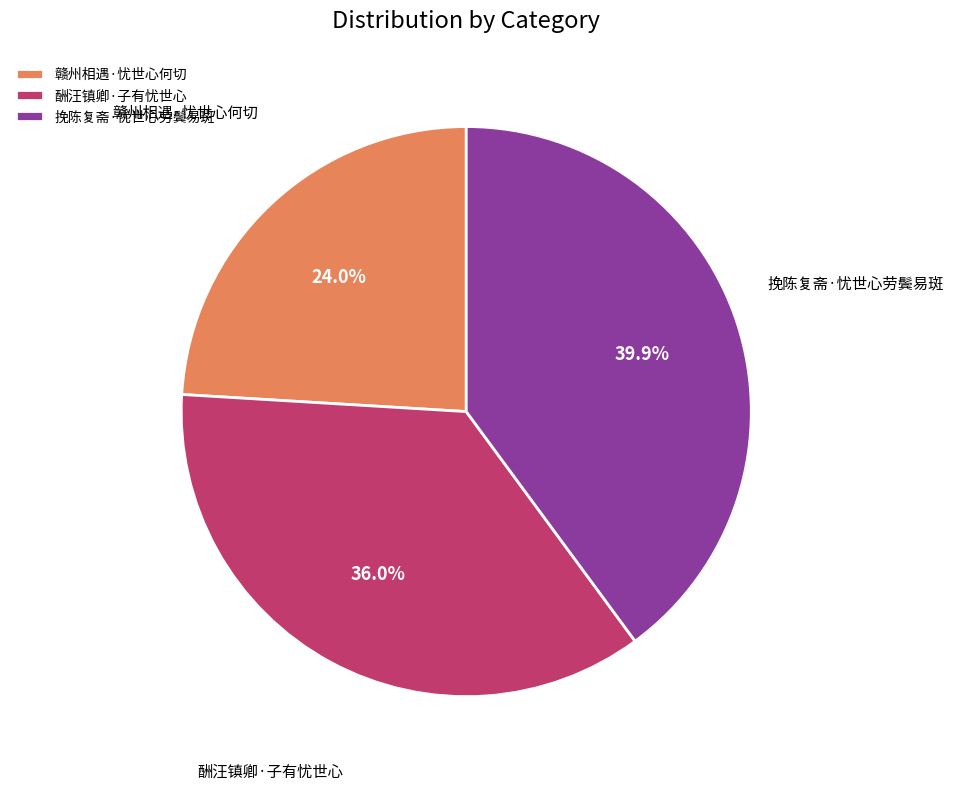

Is there a majority slice in this chart?

No